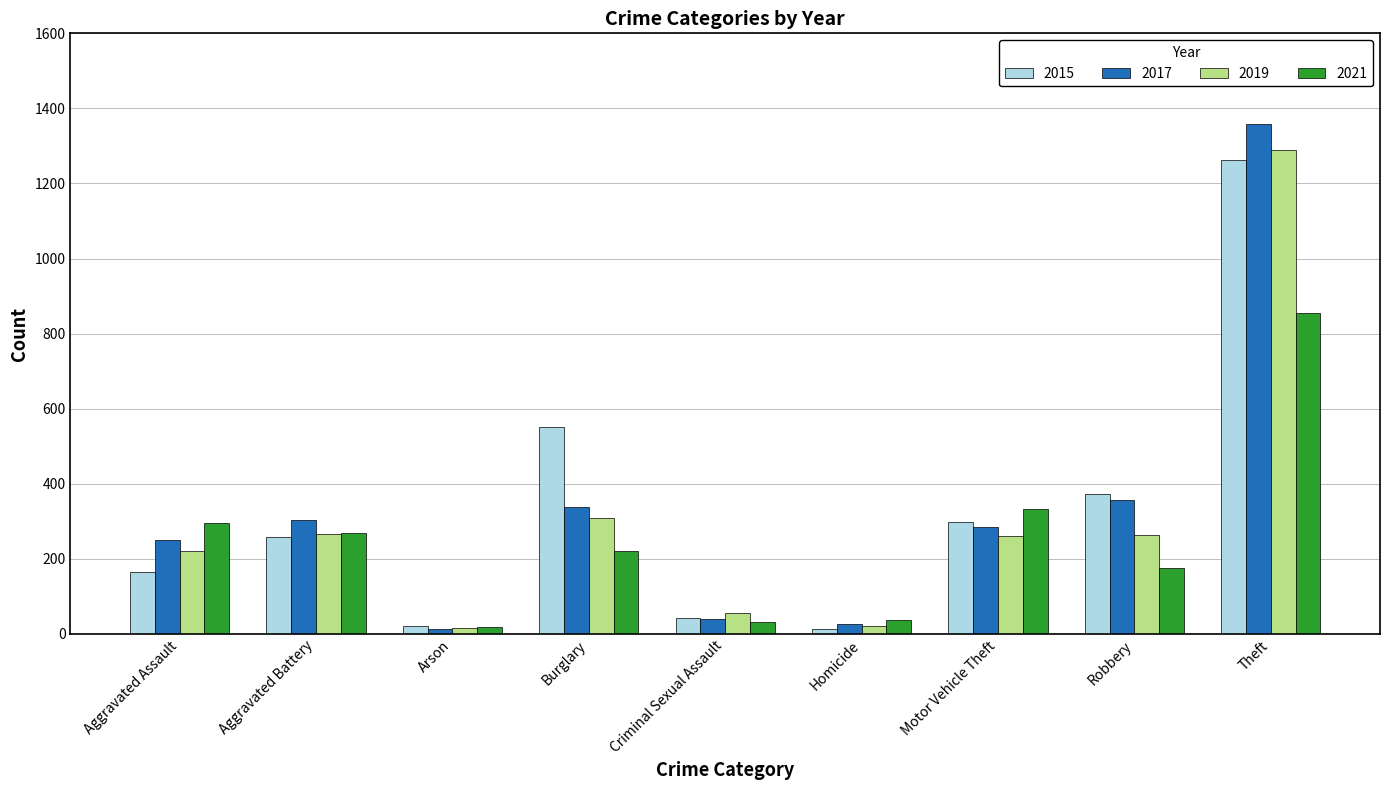

What position from the right is Motor Vehicle Theft?

3